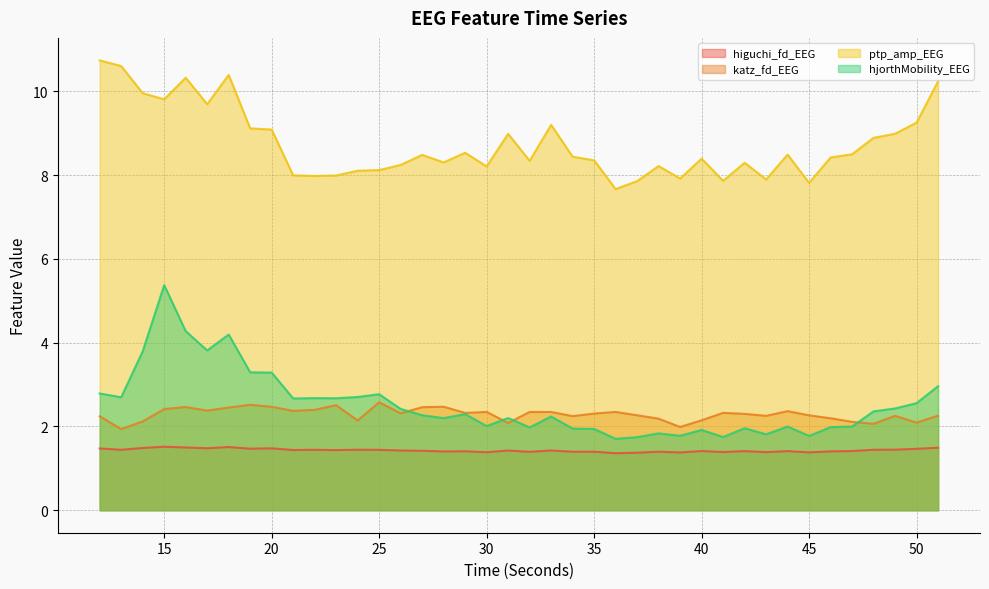

Which label corresponds to the smallest value in the chart?

36